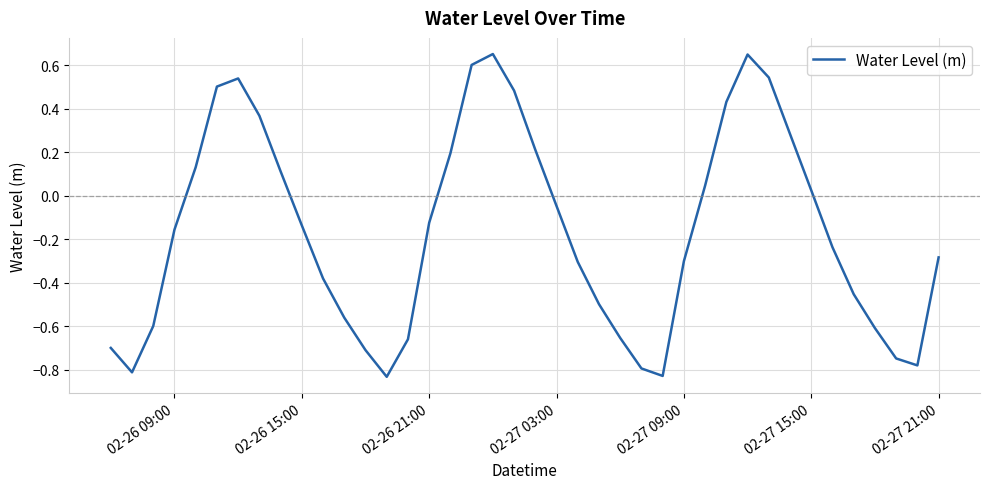

Does the chart have visible grid lines?

Yes